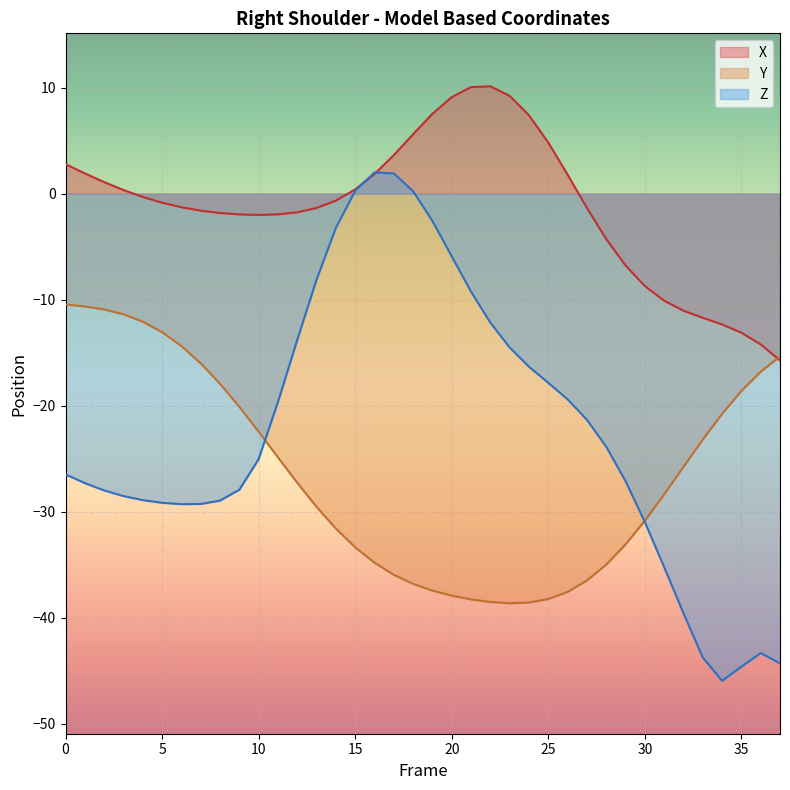

What is the difference between the maximum and minimum values in the Y series?

28.2